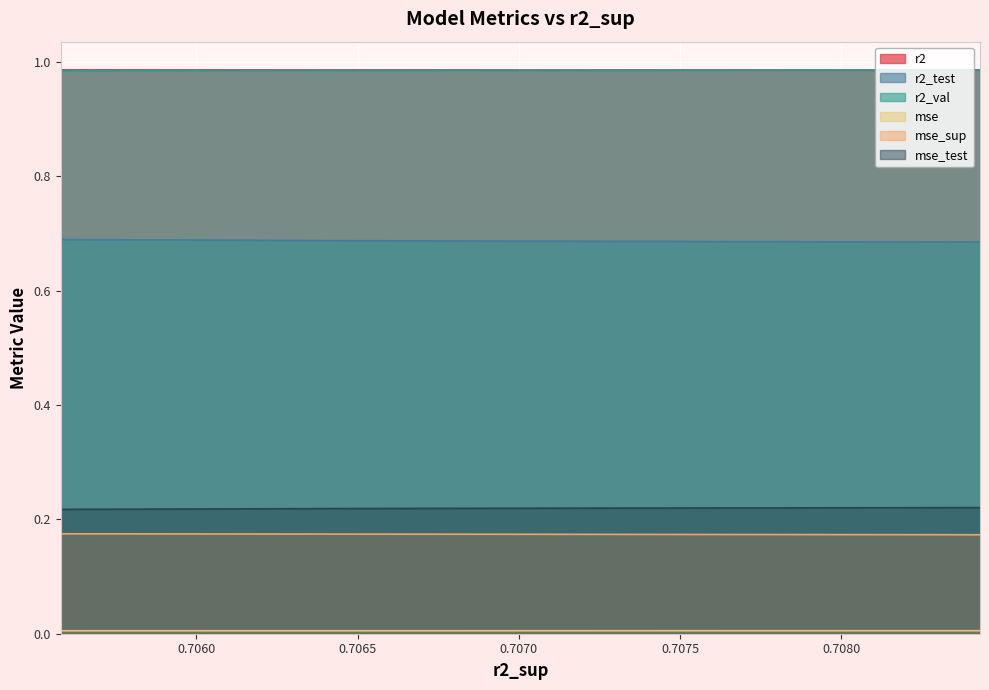

True or false: mse_sup and r2 intersect in this chart.

False